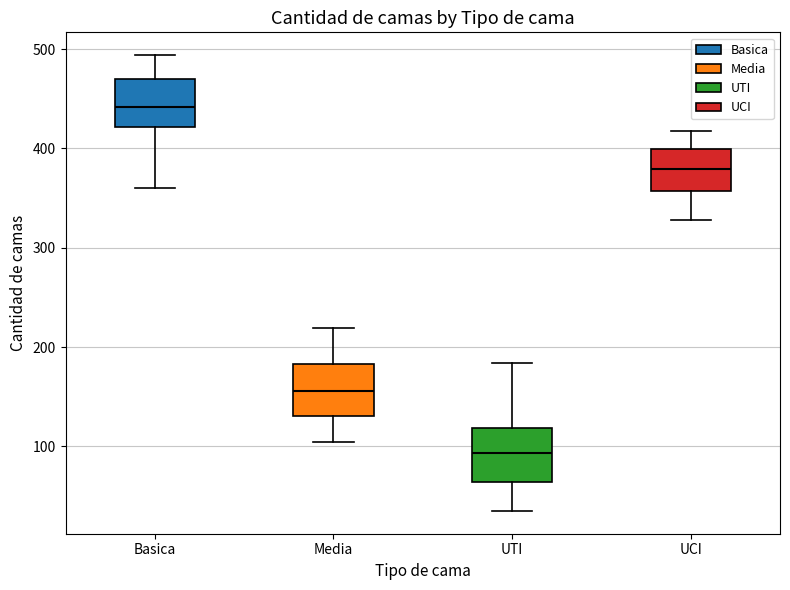

Which box's median line is the lowest?

UTI